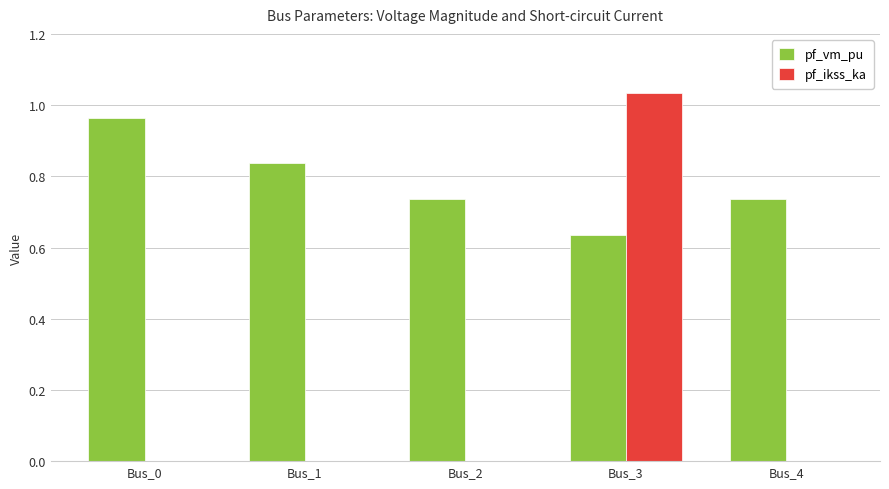

What are all the series names shown in the legend?

pf_vm_pu, pf_ikss_ka